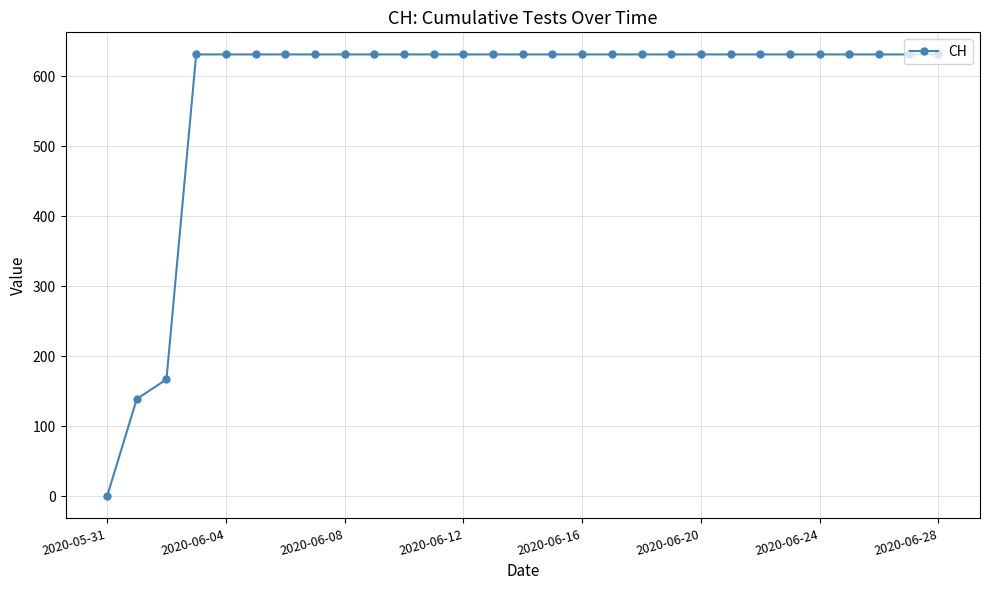

What is the value of the 27th point from the left?

631